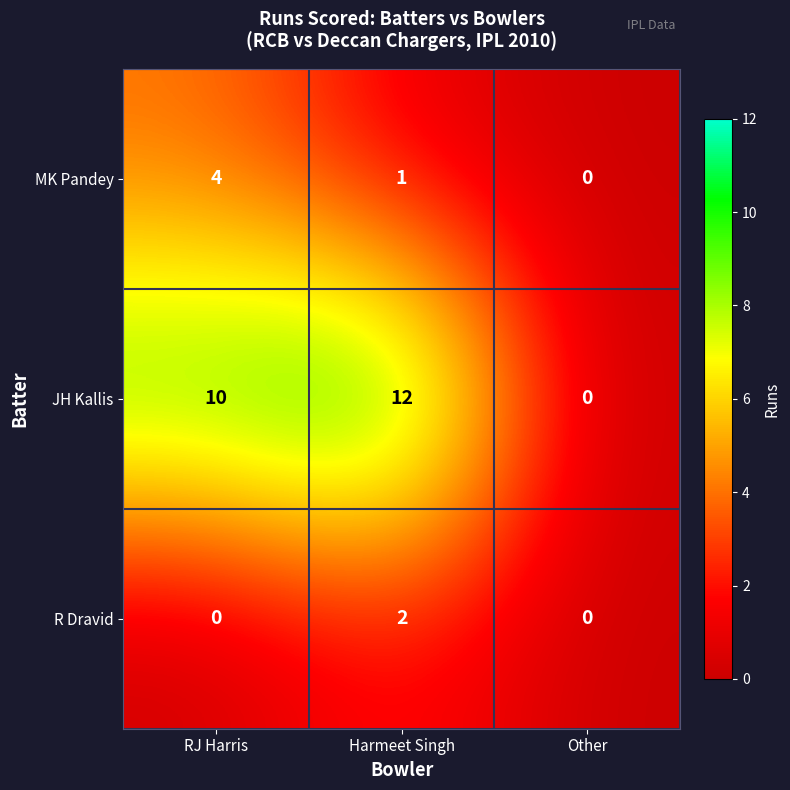

What is the spread (max minus min) of values at Harmeet Singh?

11